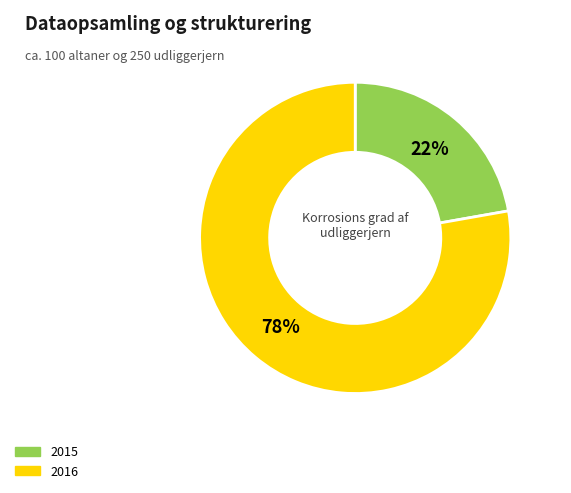

Which category accounts for the majority?

2016